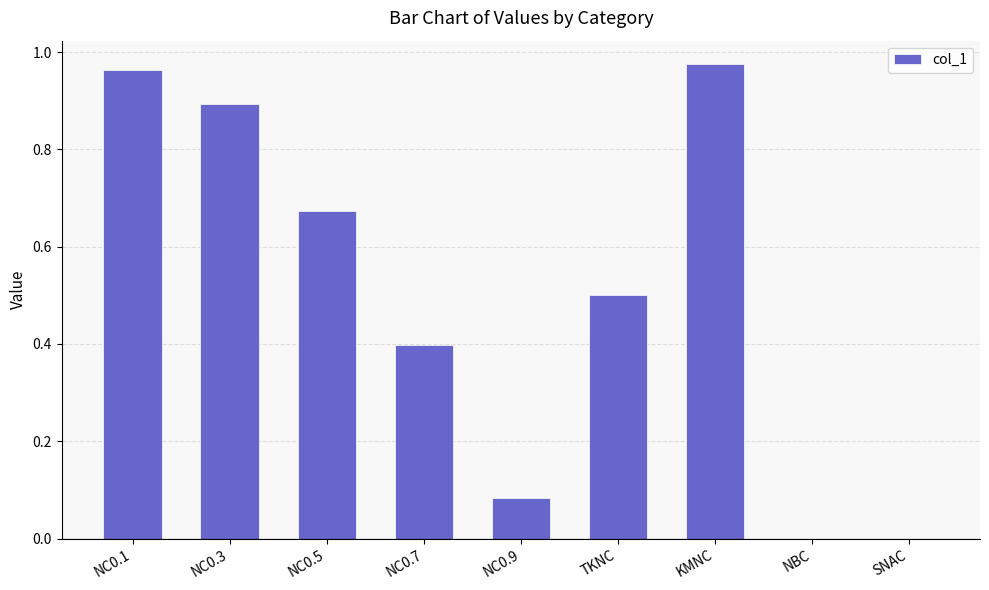

Is it true that the value at NBC is 0.0?

True